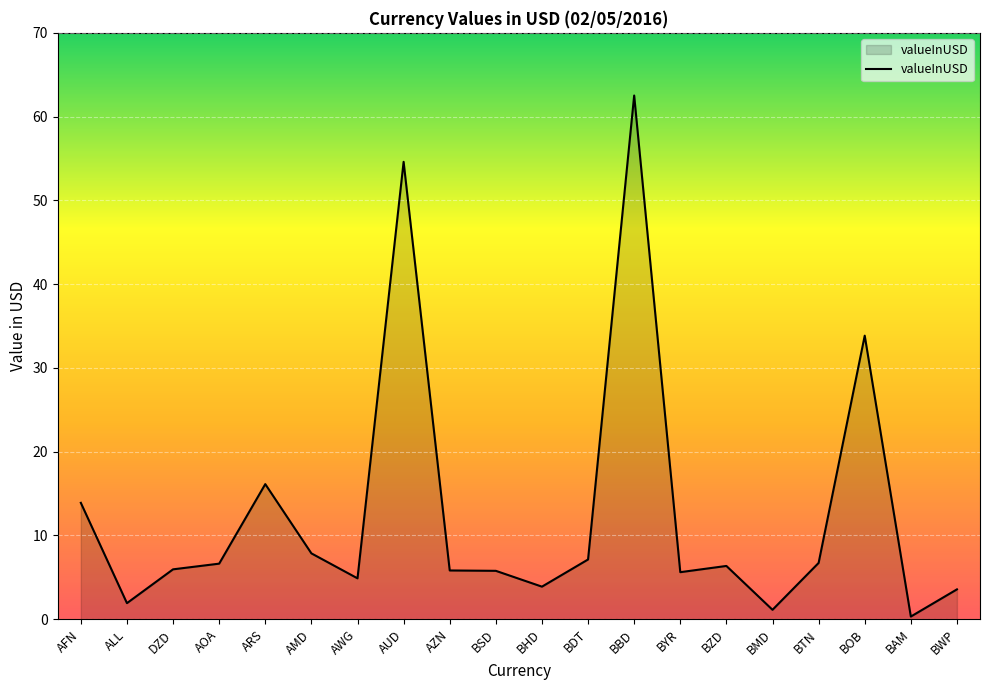

What is the approximate value at BMD?

1.1